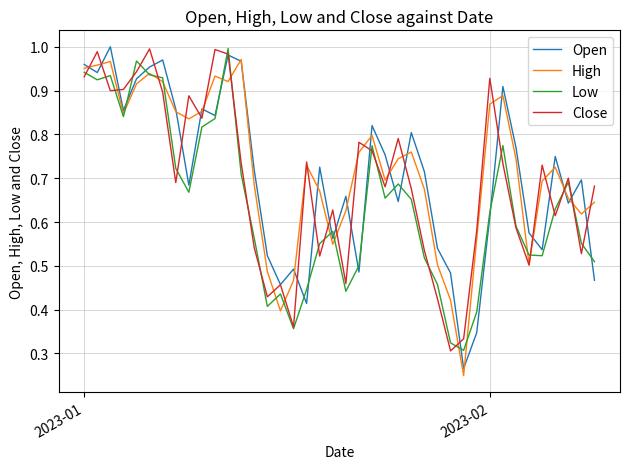

In Low, how many points are higher than both neighbors (excluding endpoints)?

9